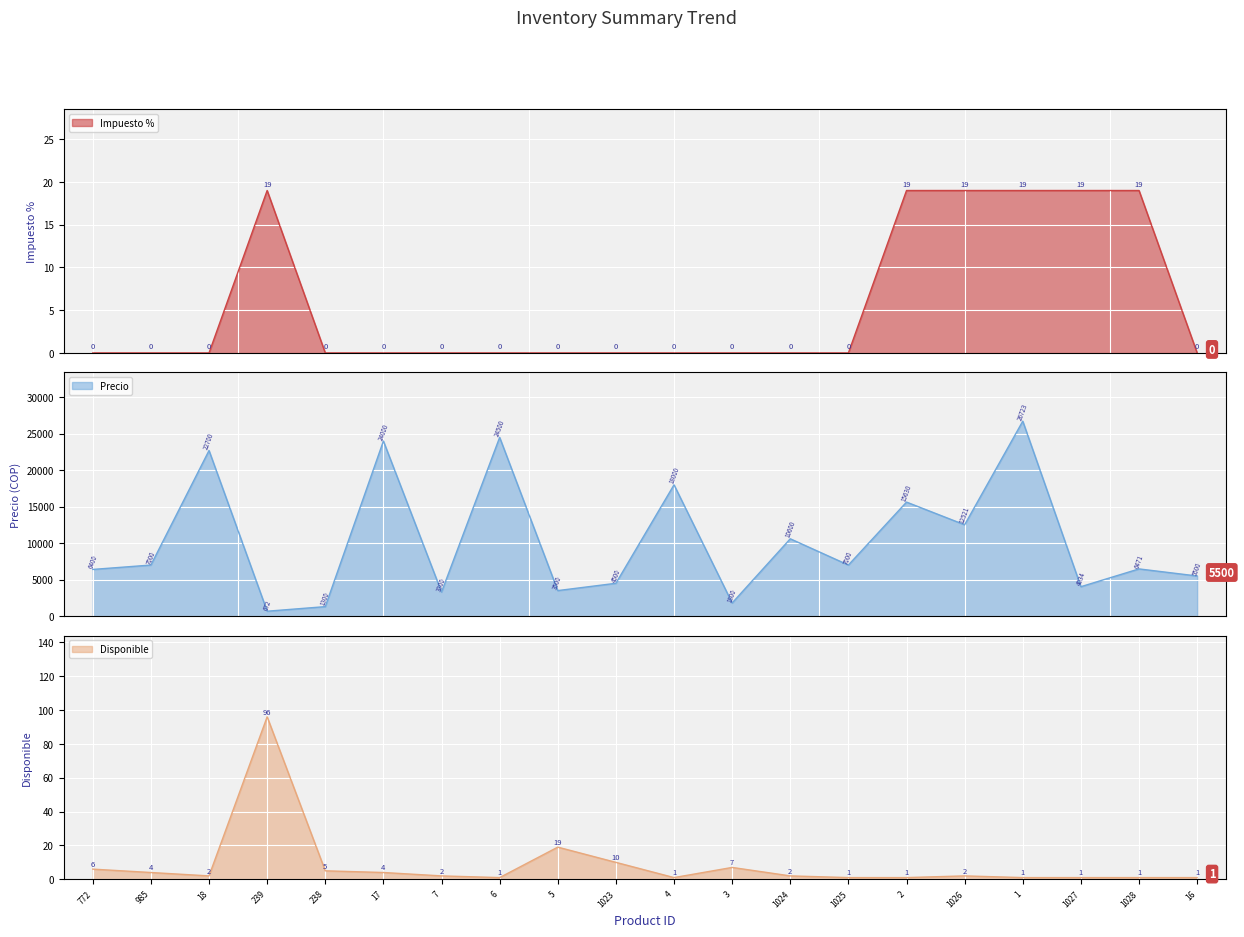

In Disponible, how many points are lower than both neighbors (excluding endpoints)?

3